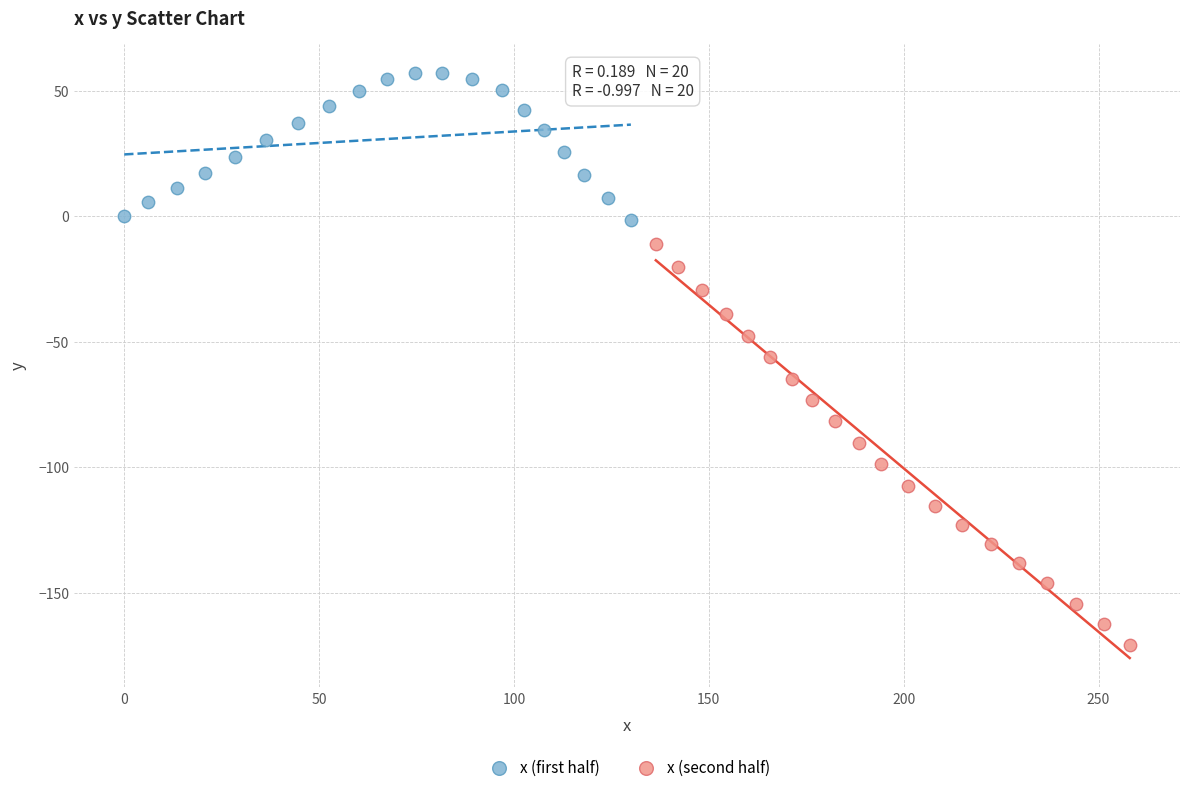

Which series contains the lowest Y value?

x (second half)